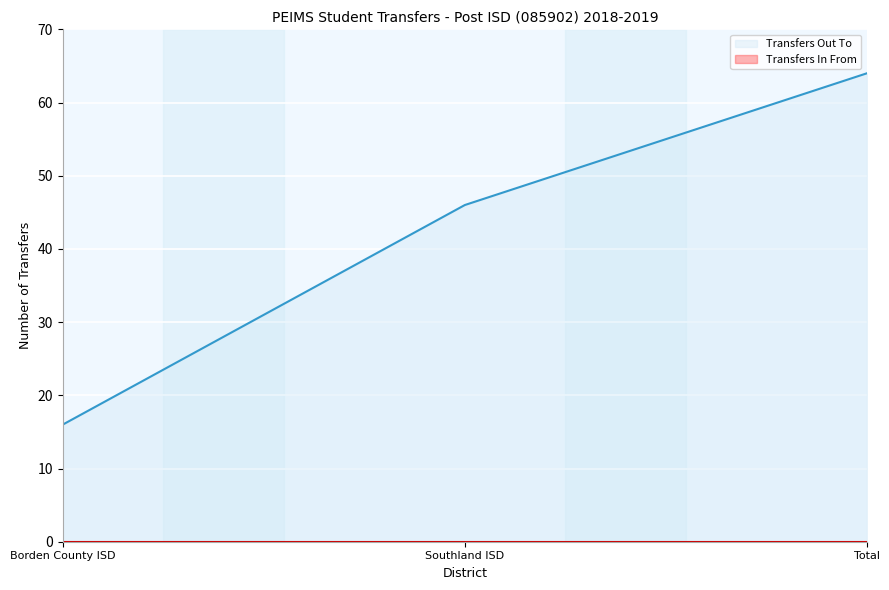

Which has a higher value, Borden County ISD or Total?

Total